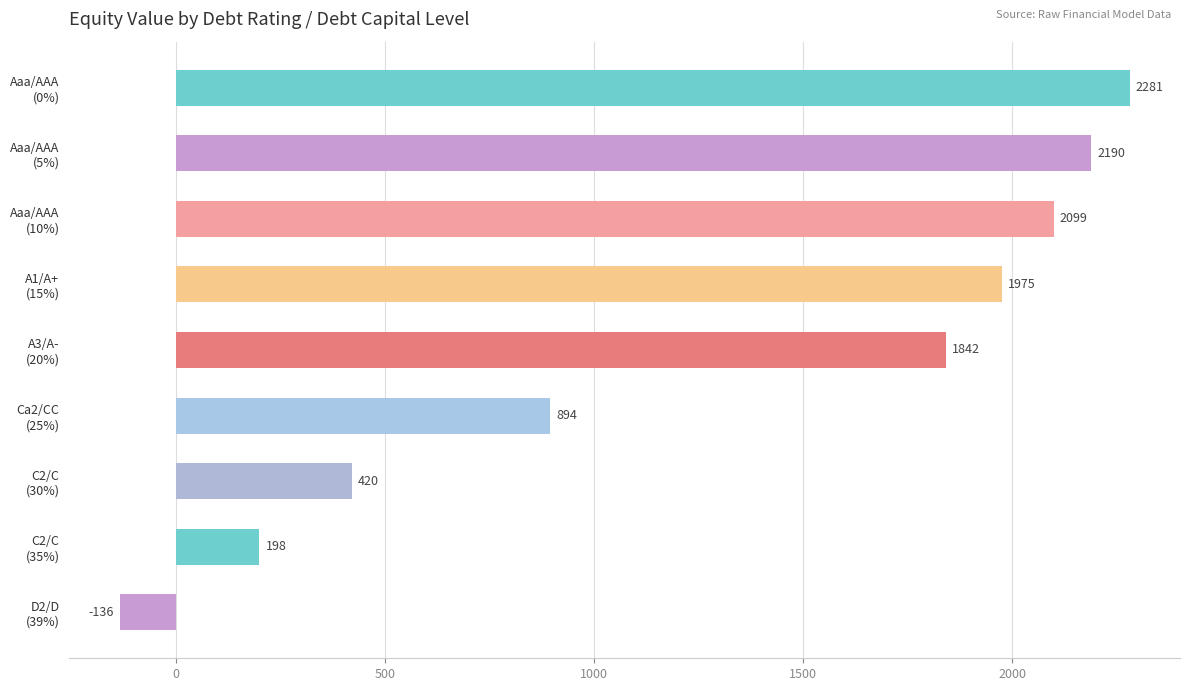

Rank the categories by value from lowest to highest.

D2/D
(39%), C2/C
(35%), C2/C
(30%), Ca2/CC
(25%), A3/A-
(20%), A1/A+
(15%), Aaa/AAA
(10%), Aaa/AAA
(5%), Aaa/AAA
(0%)